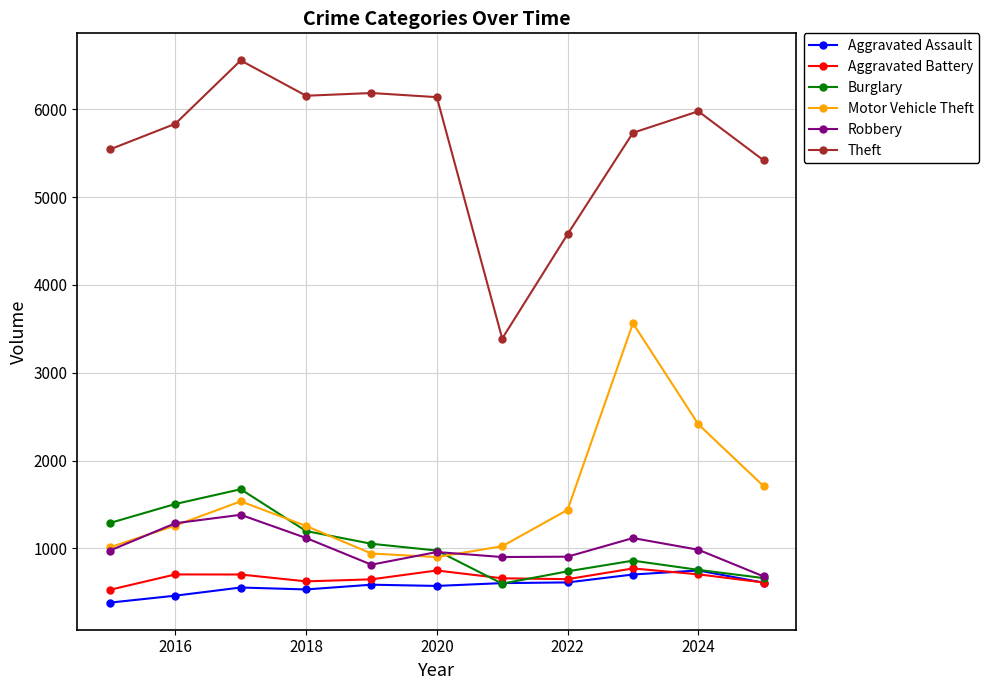

Which series has the widest spread of values?

Theft